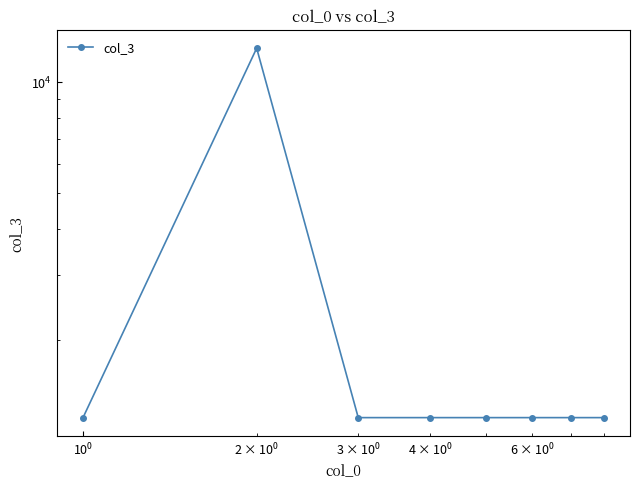

What is the difference between the maximum and second lowest values?

11111